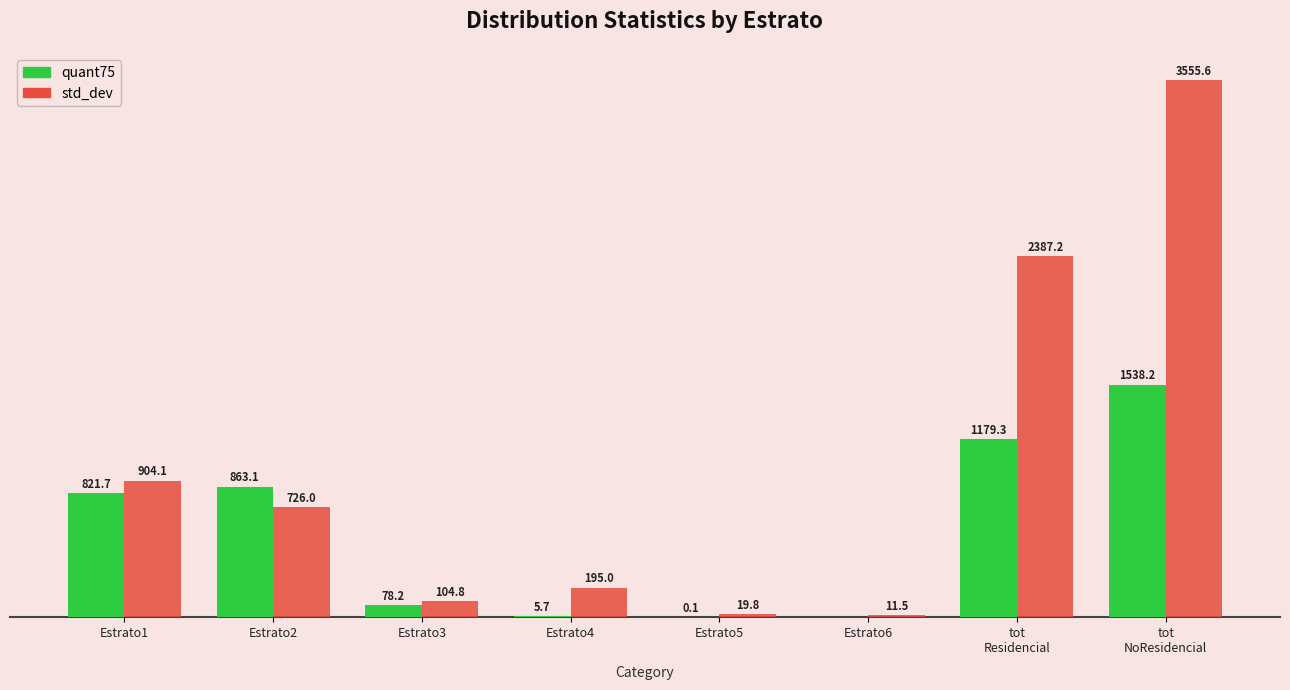

Which series has the largest range (max minus min)?

std_dev